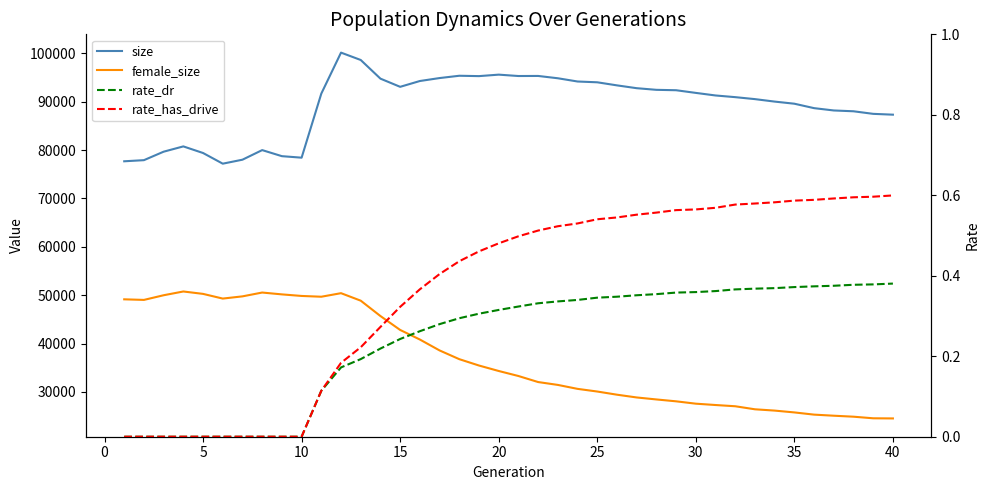

How many lines are shown in the chart?

4